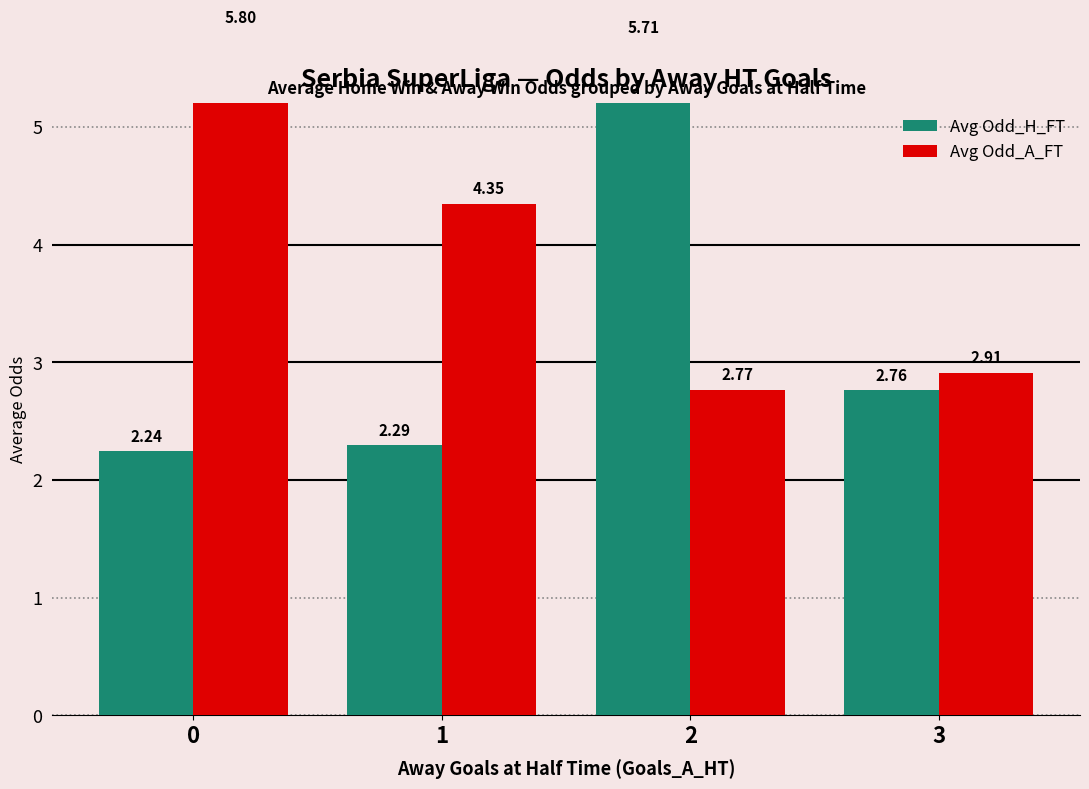

What is the difference between the second highest and second lowest values in the Avg Odd_A_FT series?

1.4